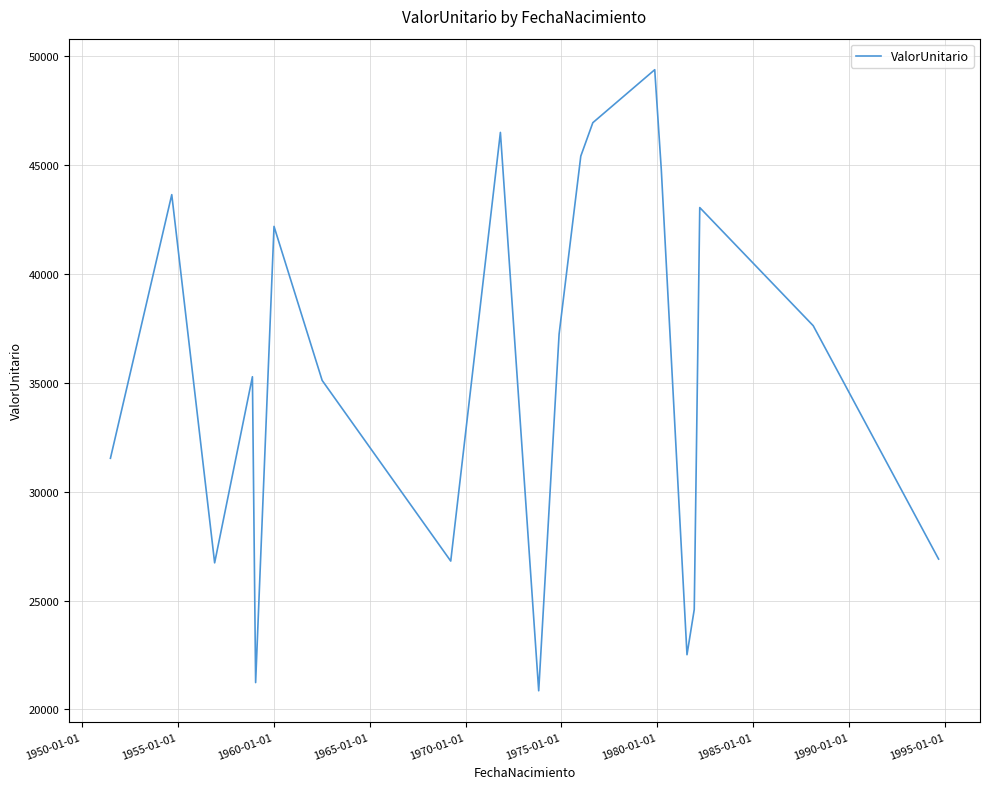

What is the smallest value displayed?

20859.7